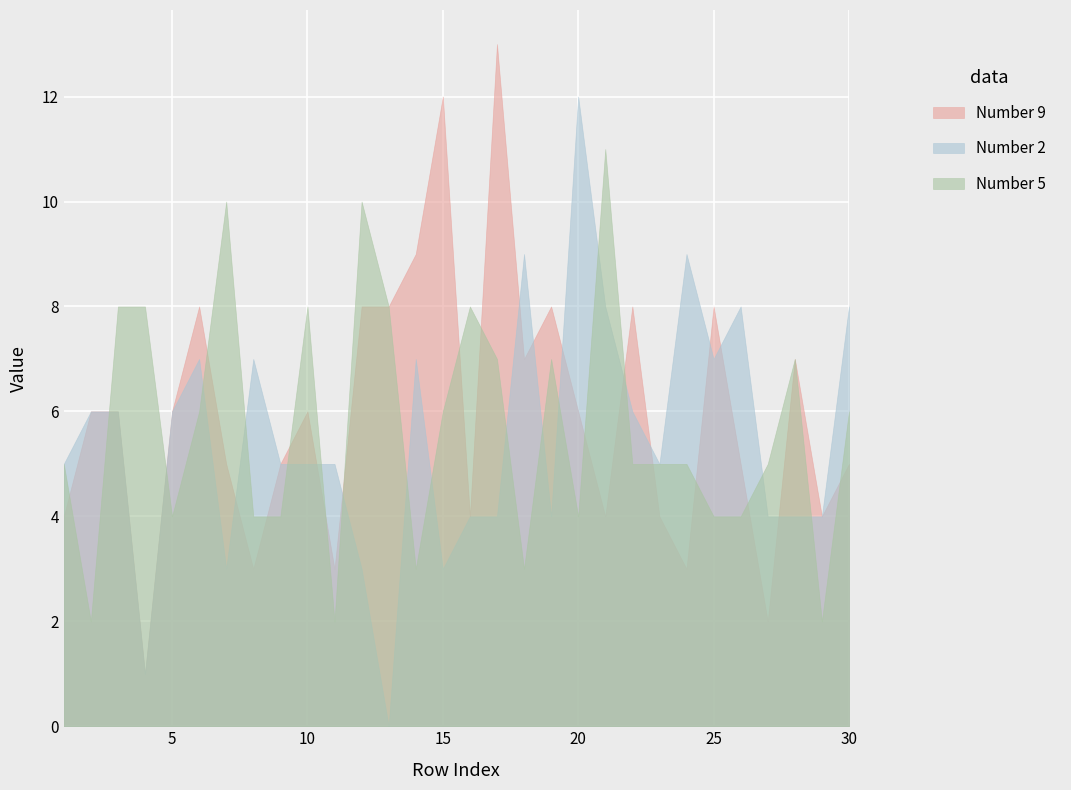

Is it true that Number 9 equals 3 at 30?

False